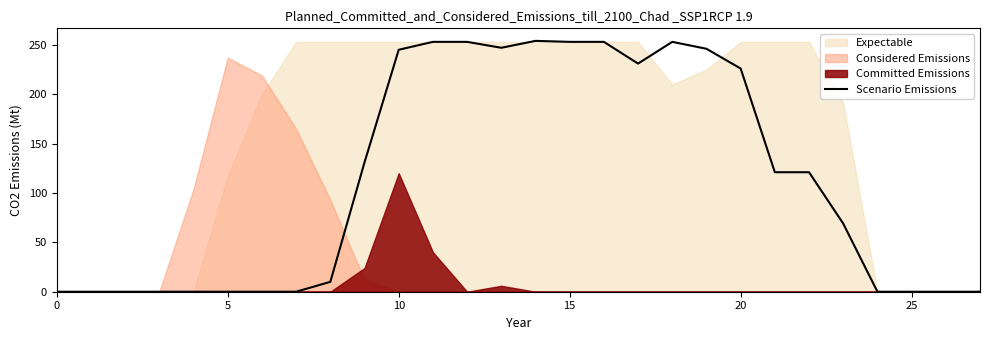

What is the value of the 10th point from the left?

131